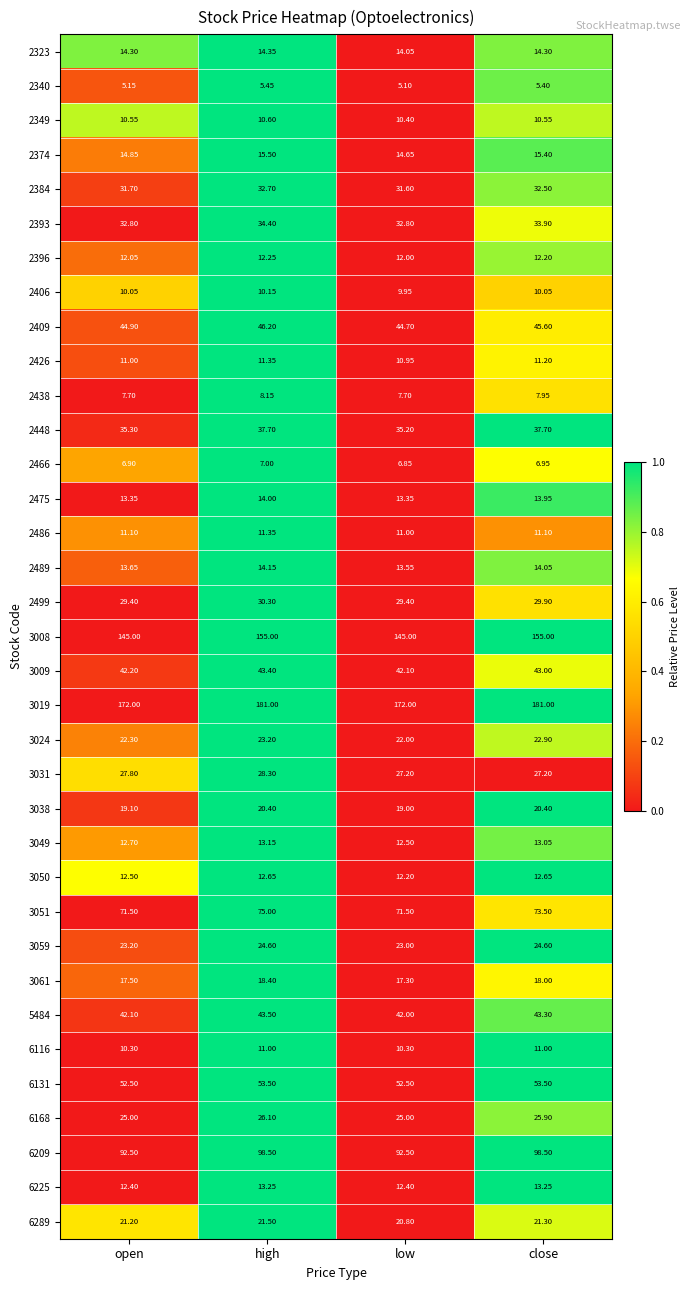

At which label does 3061 first exceed 18?

high